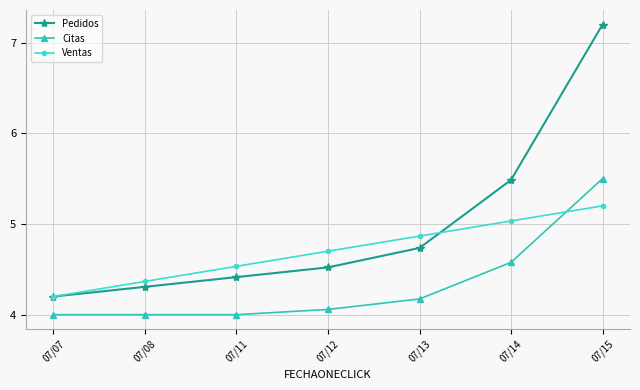

True or false: Citas has a value of 4.0 at 07/07.

True